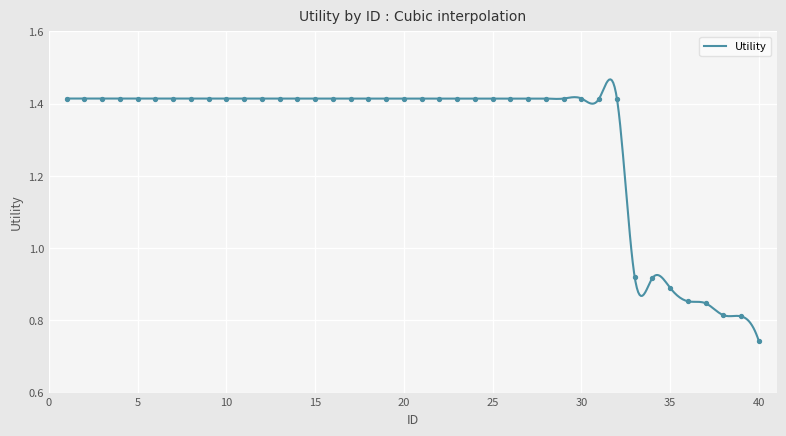

Between 17 and 22, which is larger?

17